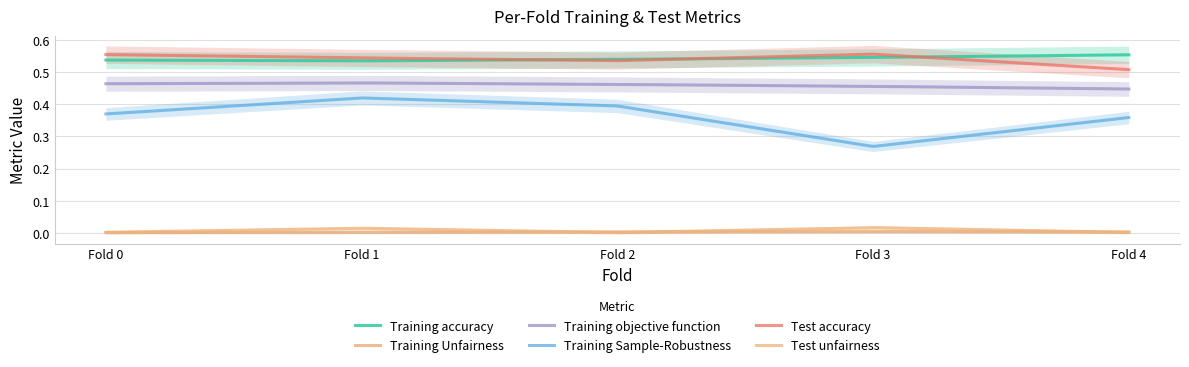

Rank the series at Fold 0 from highest to lowest value.

Test accuracy, Training accuracy, Training objective function, Training Sample-Robustness, Test unfairness, Training Unfairness